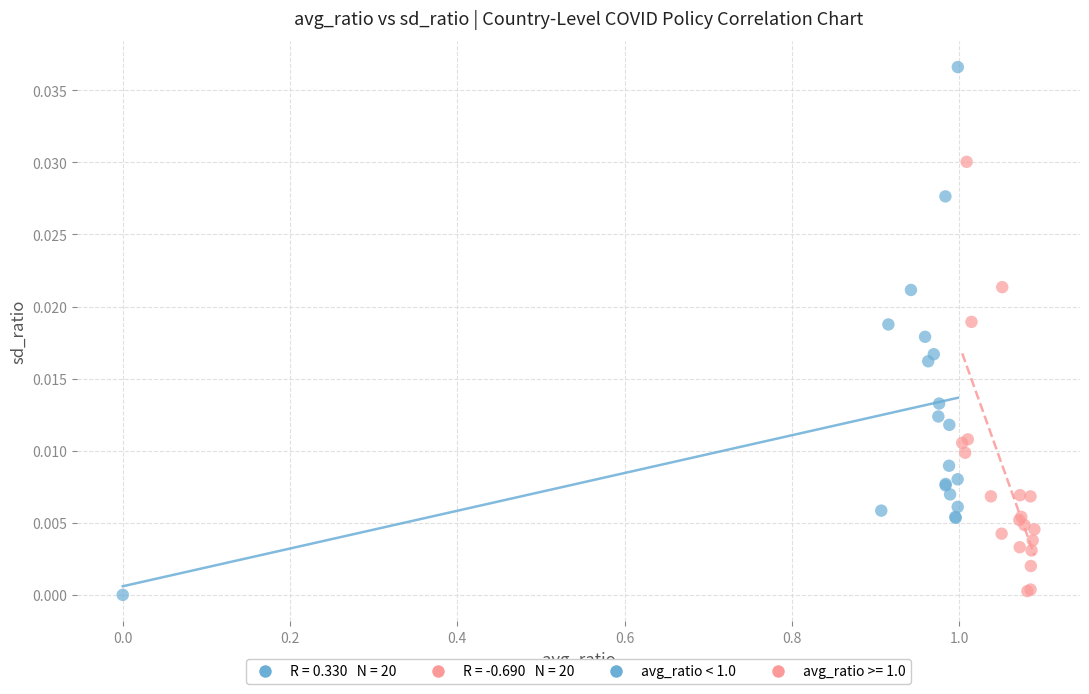

Which series has the widest spread of Y values?

avg_ratio < 1.0